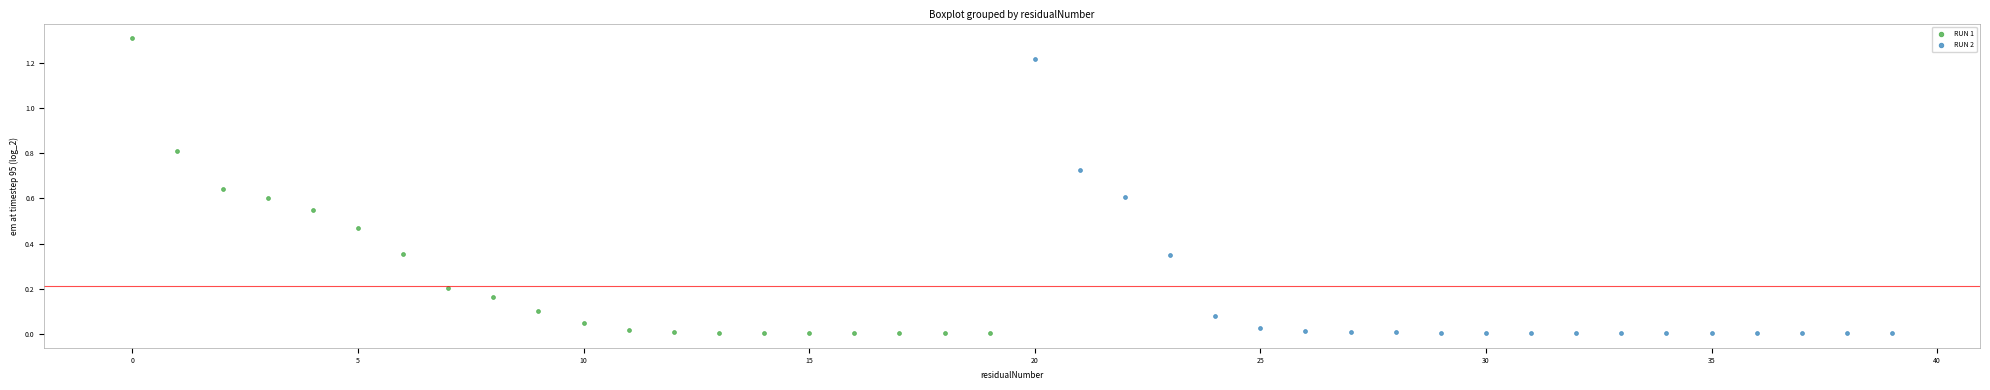

Which series has the largest Y range (max minus min)?

RUN 1